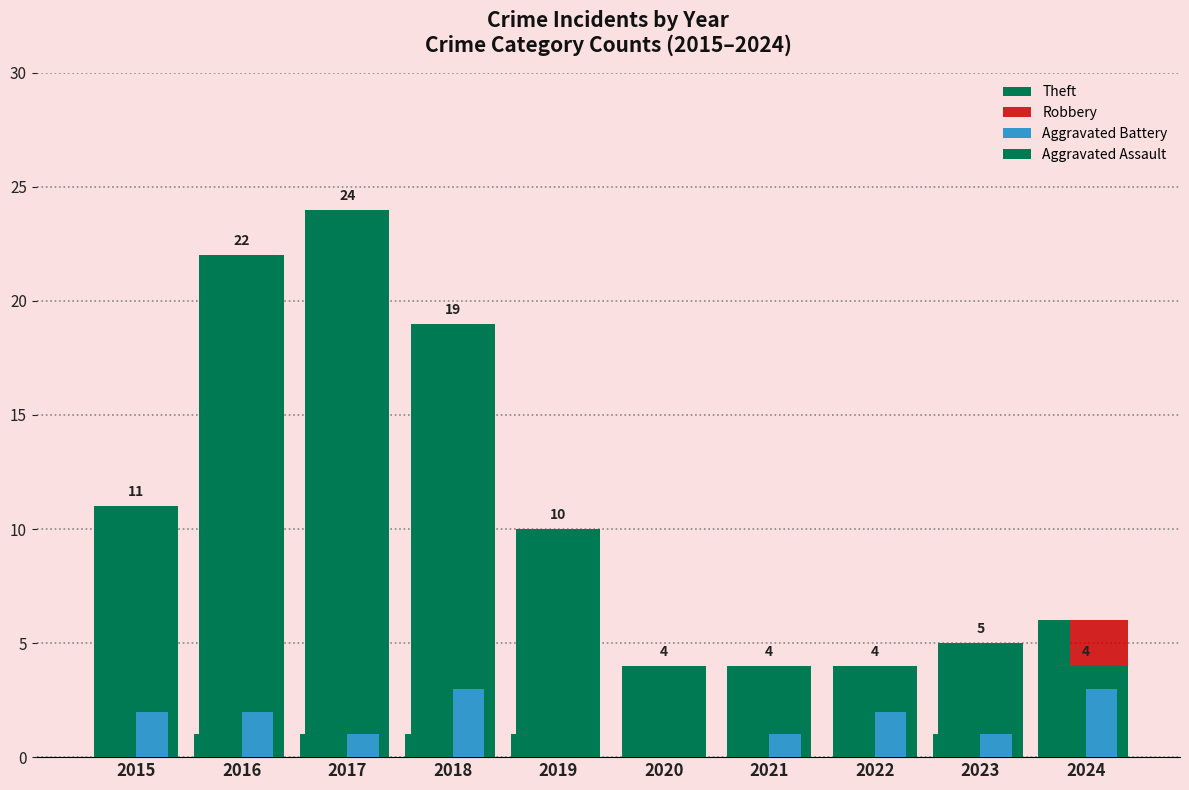

Which series has the largest range (max minus min)?

Theft